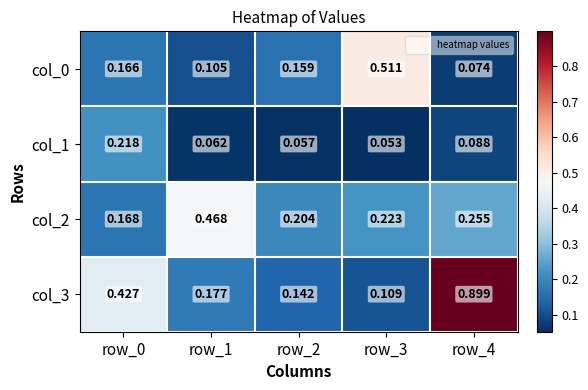

Is the value of col_1 at row_0 greater than the value of col_3 at row_4?

No